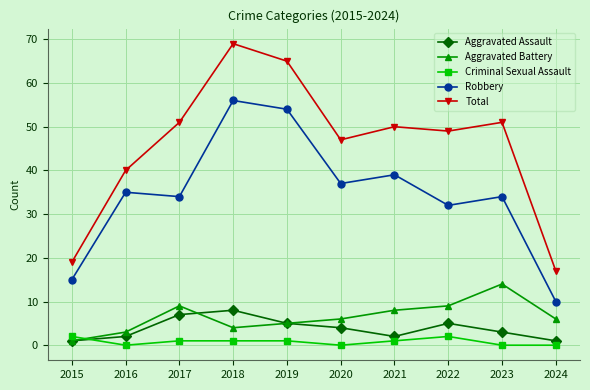

Which series changed the most between 2018 and 2022?

Robbery